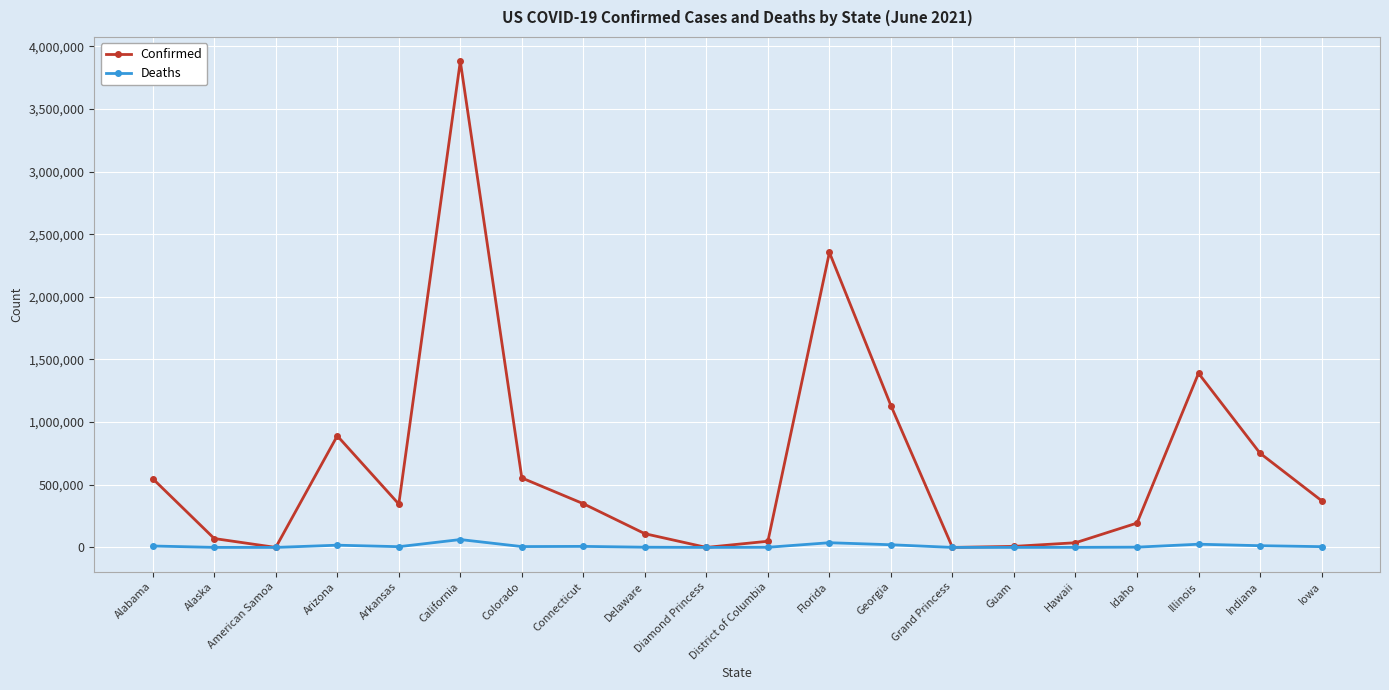

True or false: Confirmed has more than 1 interior local peaks.

True